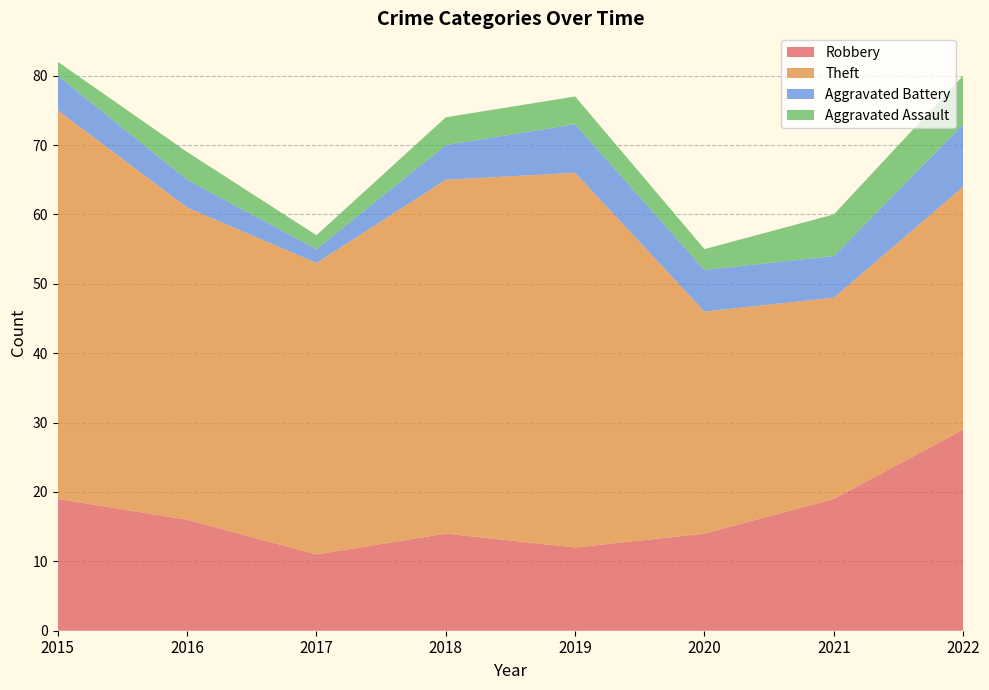

Reading left to right, extract all data points from this chart.

Robbery: 2015=19	2016=16	2017=11	2018=14	2019=12	2020=14	2021=19	2022=29
Theft: 2015=56	2016=45	2017=42	2018=51	2019=54	2020=32	2021=29	2022=35
Aggravated Battery: 2015=5	2016=4	2017=2	2018=5	2019=7	2020=6	2021=6	2022=9
Aggravated Assault: 2015=2	2016=4	2017=2	2018=4	2019=4	2020=3	2021=6	2022=7